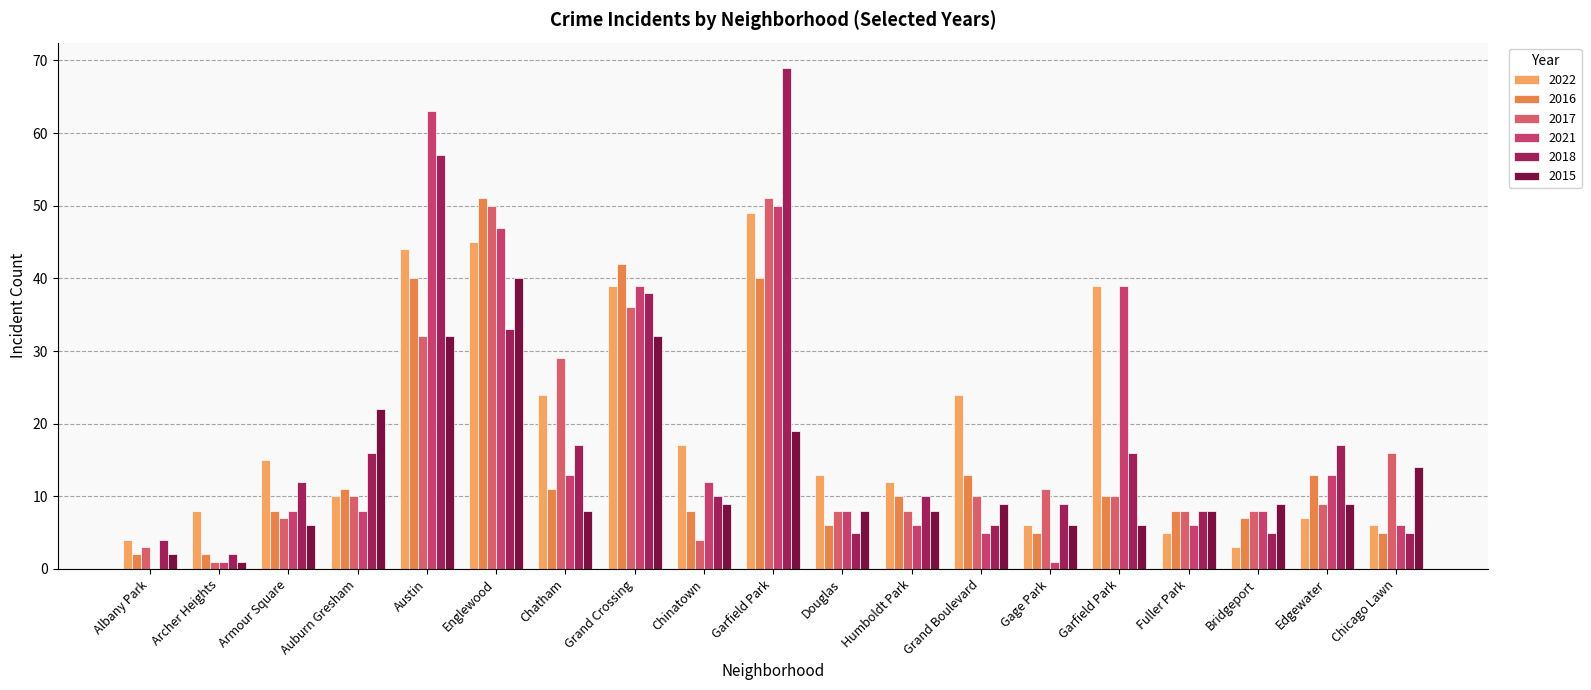

What is the average value of the 2016 series?

15